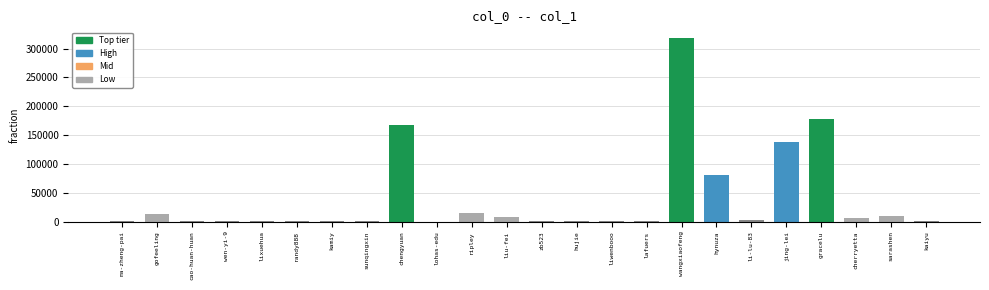

Are the bars grouped side by side (vs. stacked)?

No